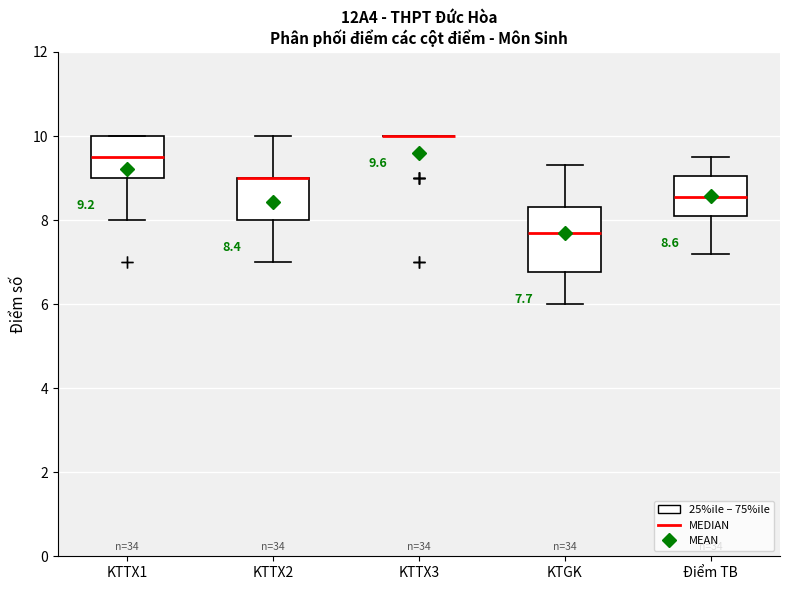

Which box is the tallest, from its lower edge to its upper edge?

KTGK